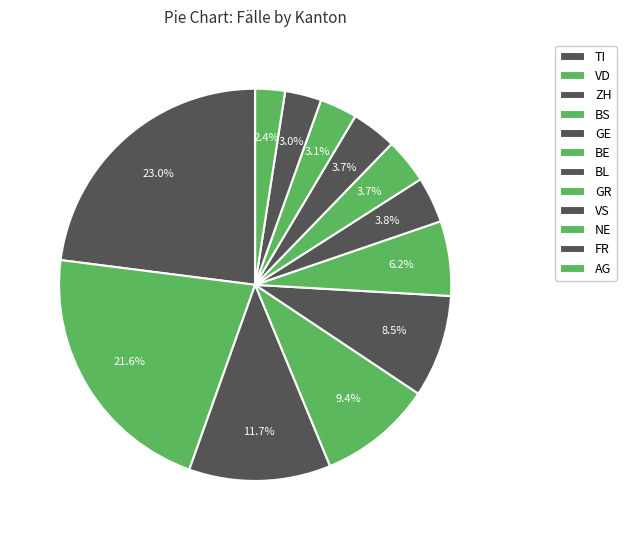

How many segments does this pie chart have?

12